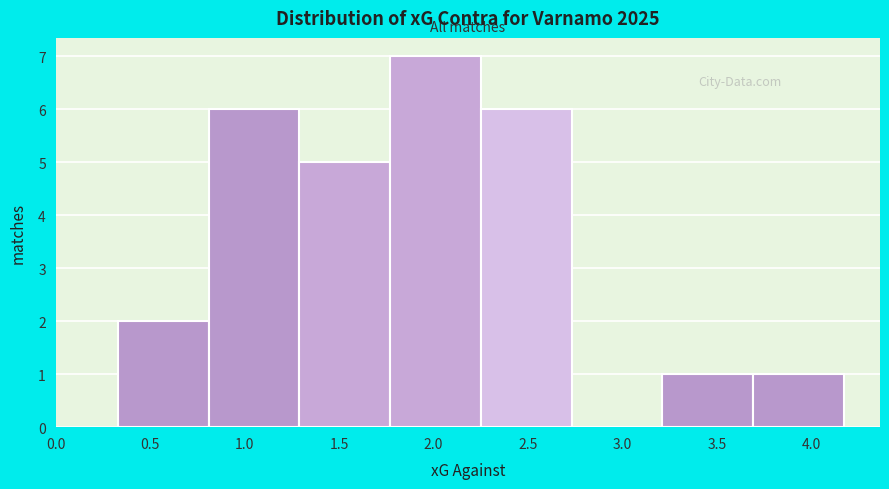

Reading left to right, transcribe this chart: for each bar, give the range it covers on the x-axis and its height. Neither the bar edges nor the heights are printed on the chart, so give them approximately, as read against the axes.

0.33 to 0.81: 2
0.81 to 1.29: 6
1.29 to 1.77: 5
1.77 to 2.25: 7
2.25 to 2.73: 6
2.73 to 3.21: 0
3.21 to 3.69: 1
3.69 to 4.17: 1